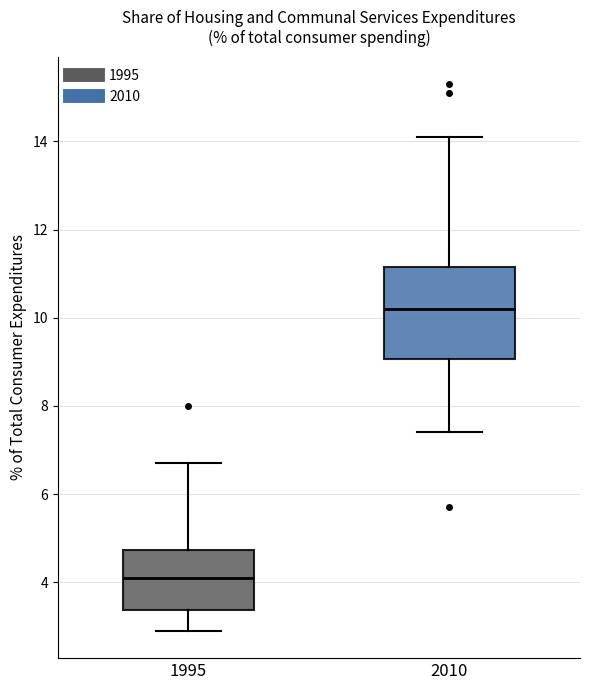

Which box is the tallest, from its lower edge to its upper edge?

2010